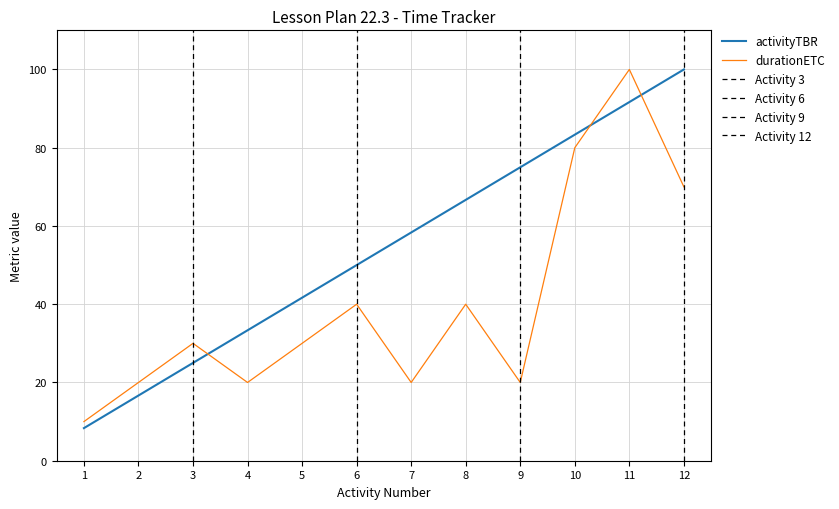

The durationETC series shows 46.6 at 12. True or false?

False